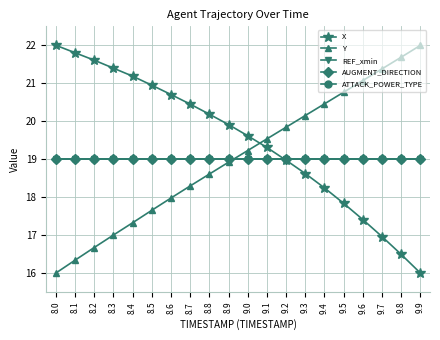

Which series changed the most between 8.1 and 9.3?

Y